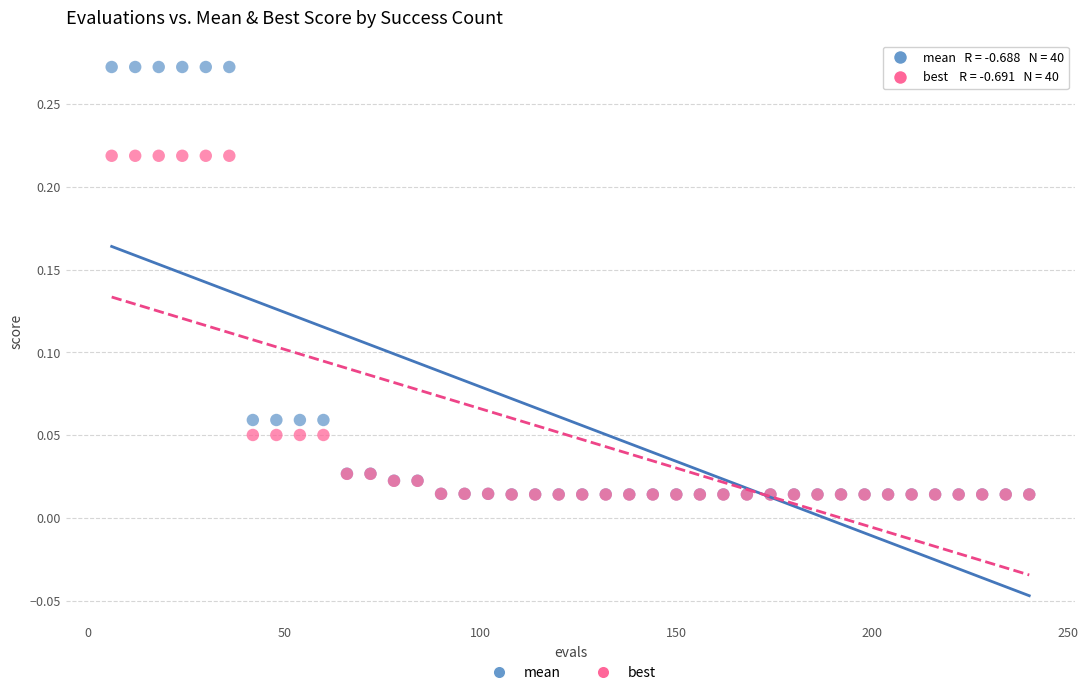

Which series has the largest Y range (max minus min)?

mean